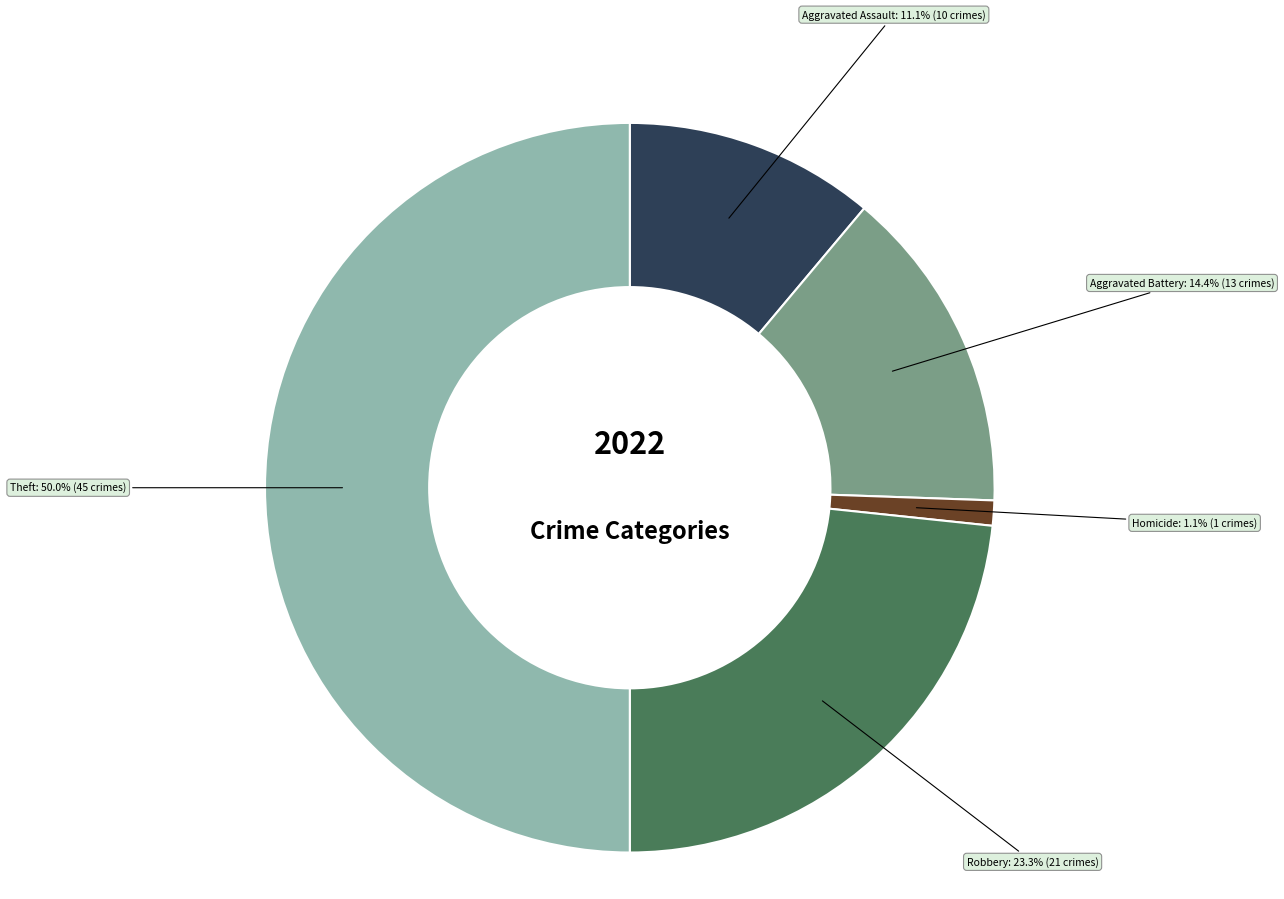

How many slices are in this pie chart?

5